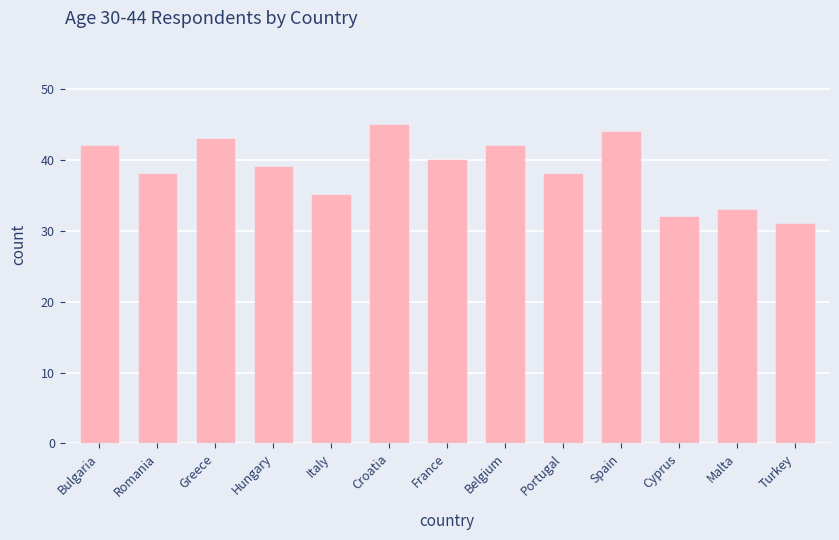

What is the average value?

39